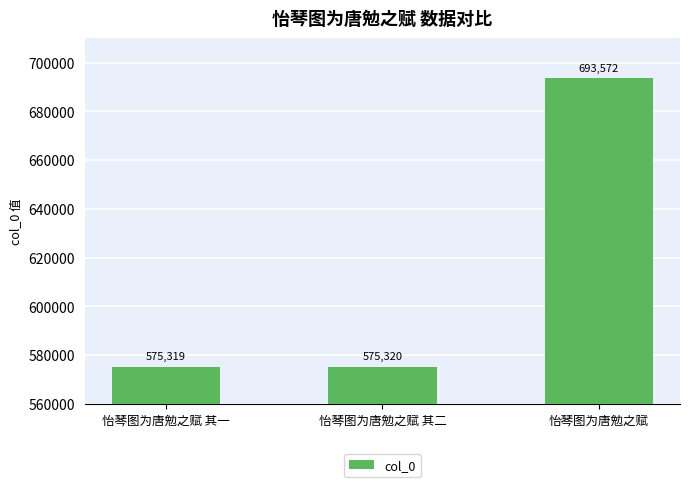

Where is the data nearest to the value 634445?

怡琴图为唐勉之赋 其二